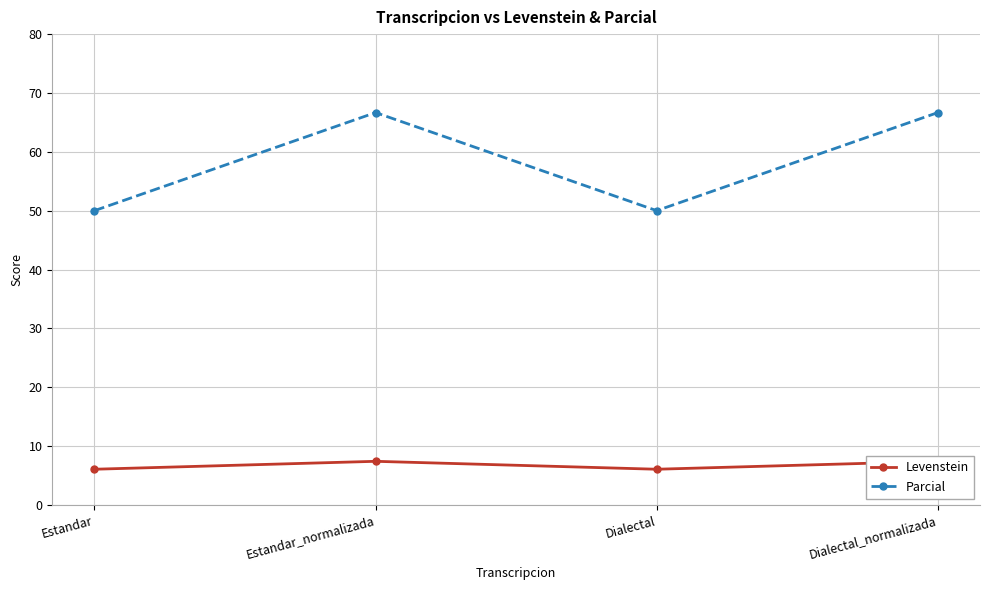

Reading left to right, transcribe all the data shown in this chart.

Levenstein: 6.1	7.4	6.1	7.4
Parcial: 50.0	66.7	50.0	66.7